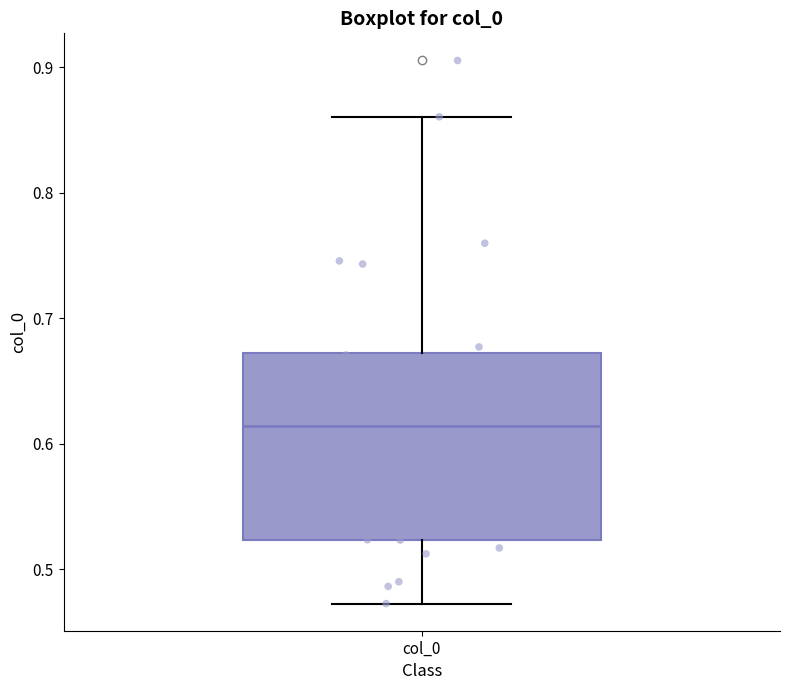

Where does the lower whisker of the box for col_0 end on the y-axis? The values are not printed on the chart, so give them approximately, as read against the axis.

0.47